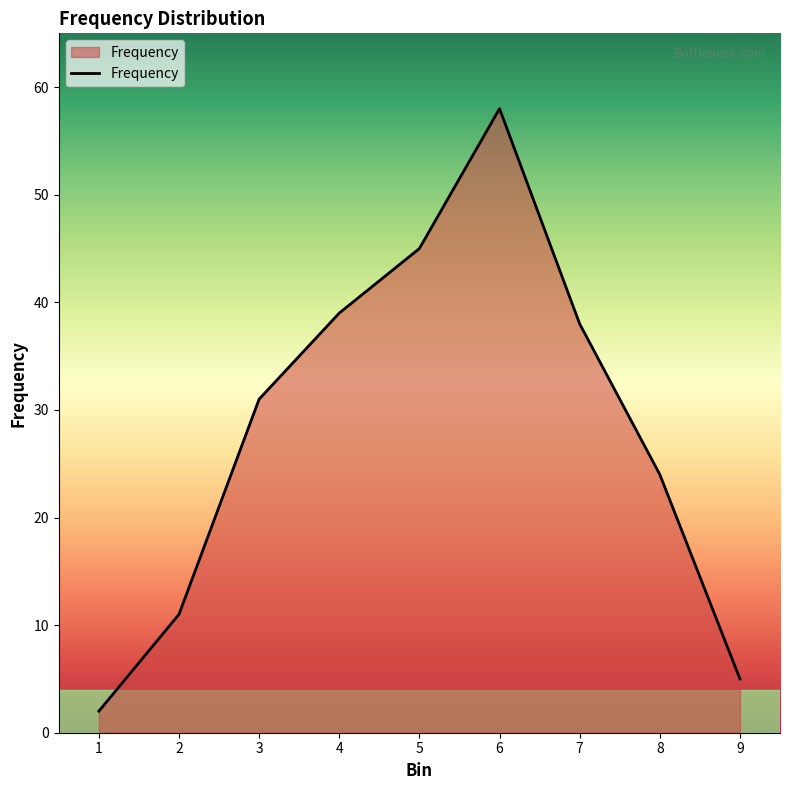

What is the sum of all values?

253